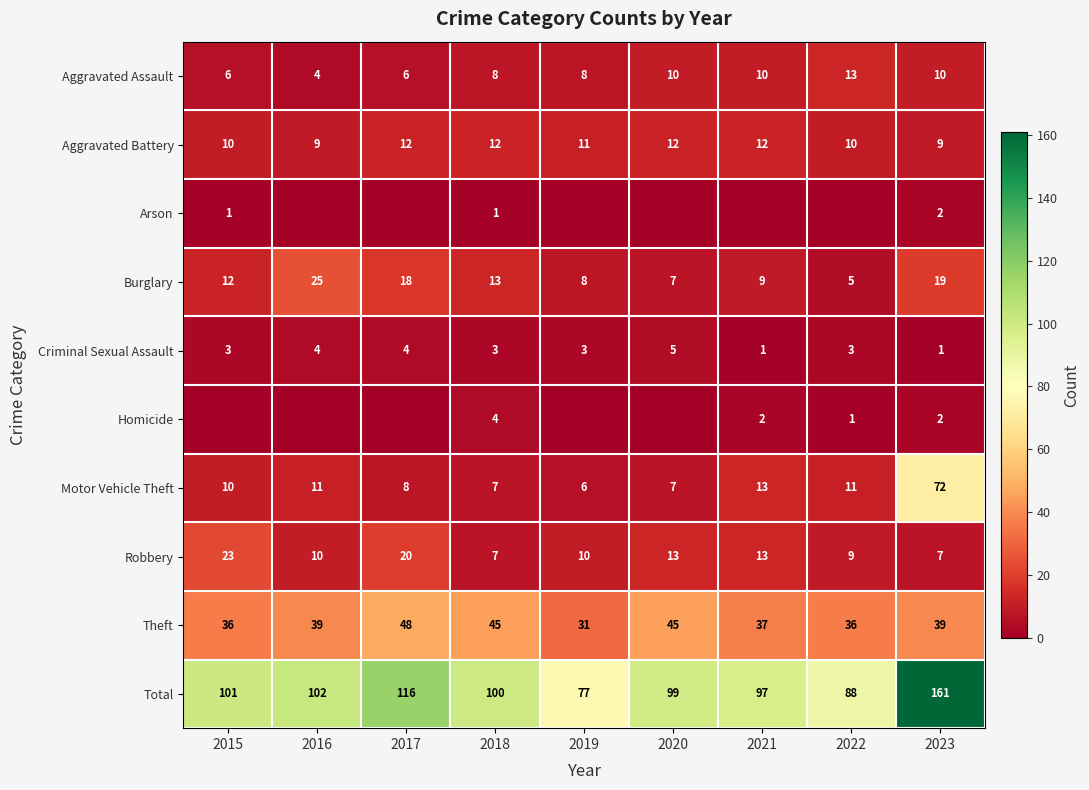

What is the maximum value for Burglary?

25